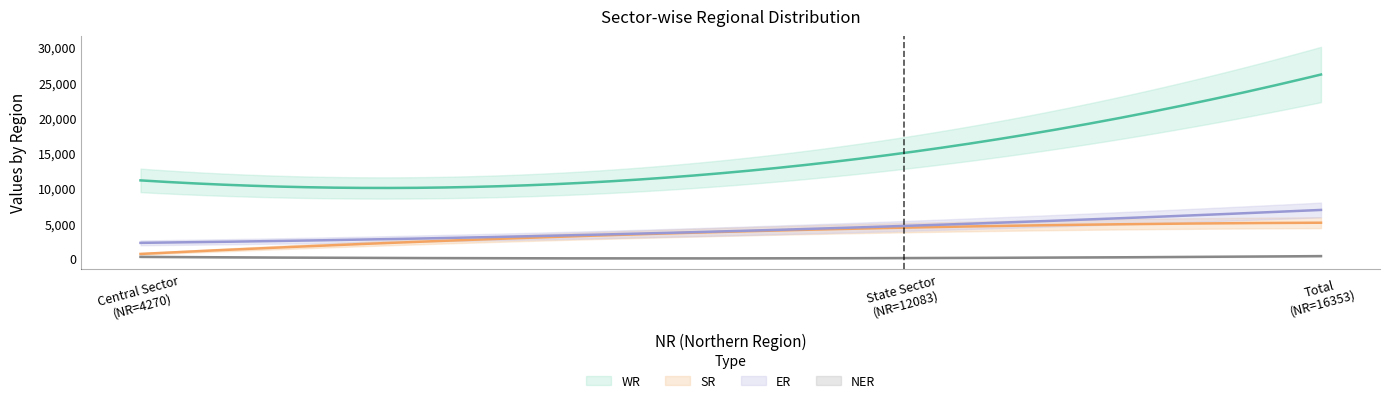

What position from the right is Total?

1